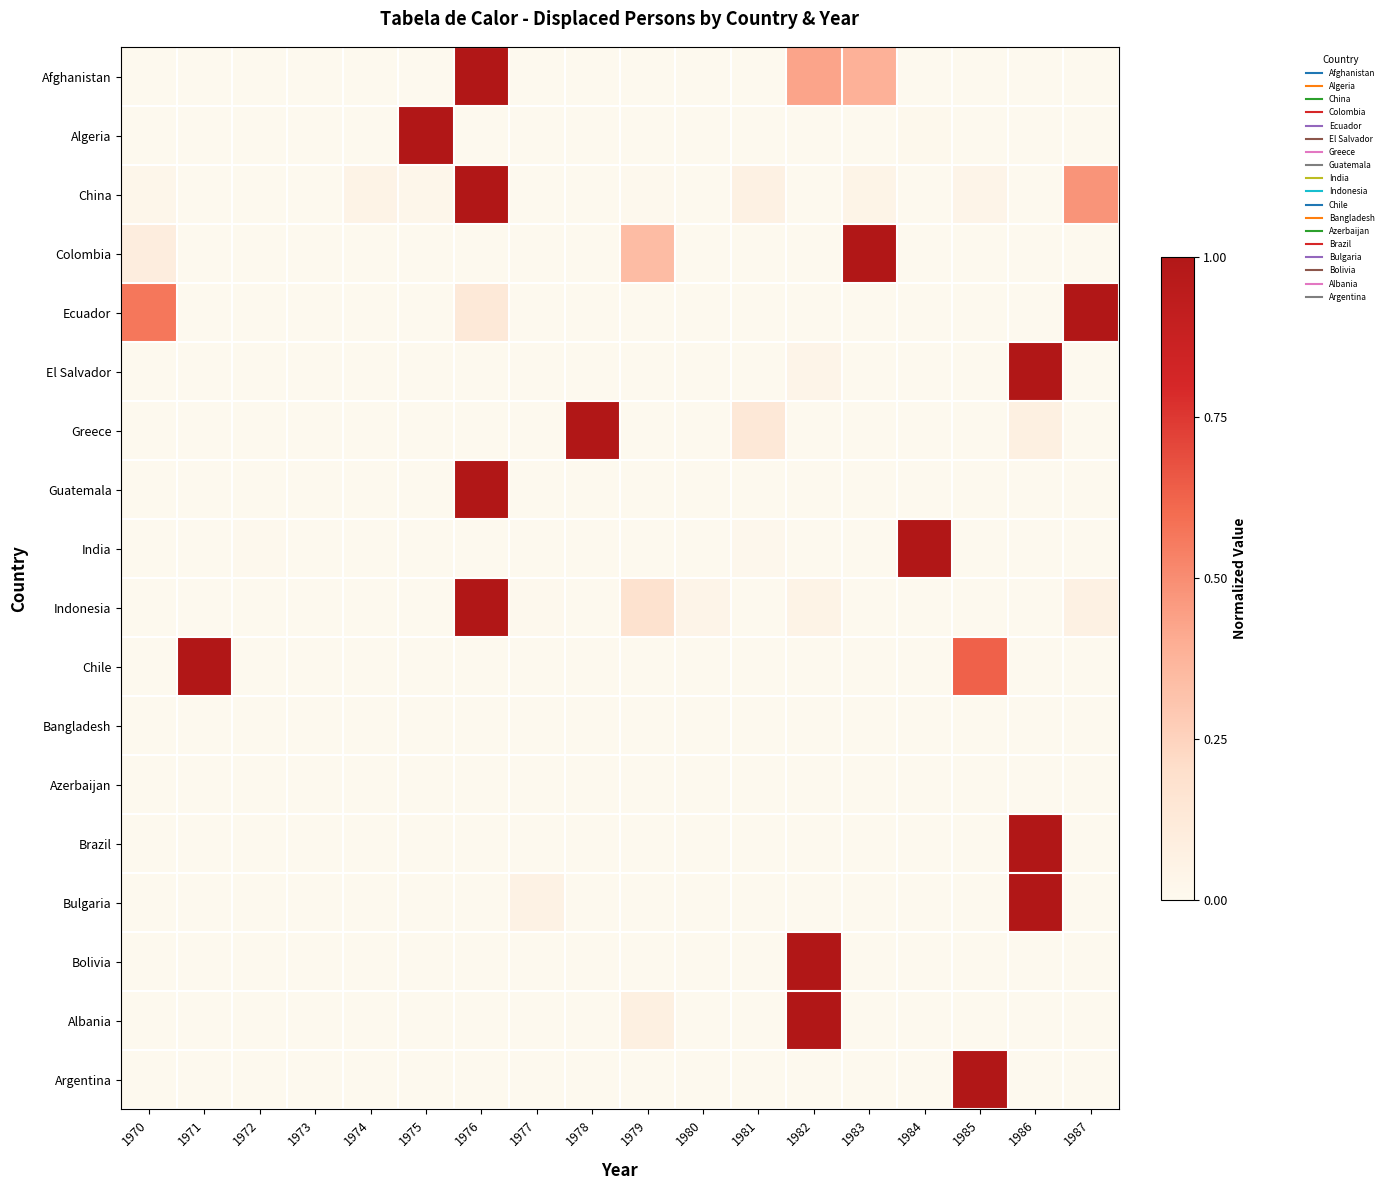

What is the total value across all series at 1985?

1.7